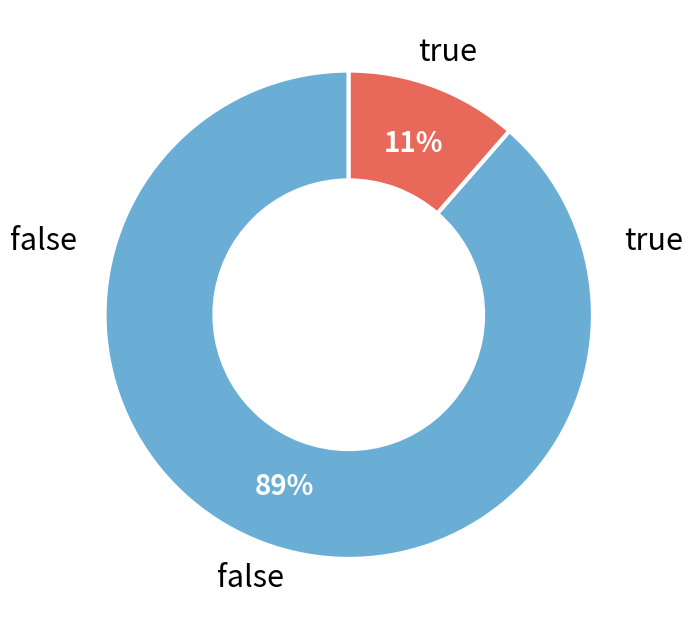

To the nearest percent, what portion does false represent?

89%